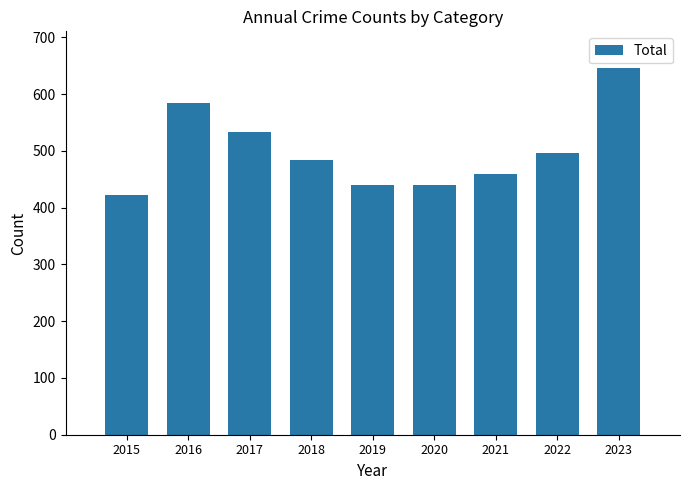

Does the chart contain any negative values?

No